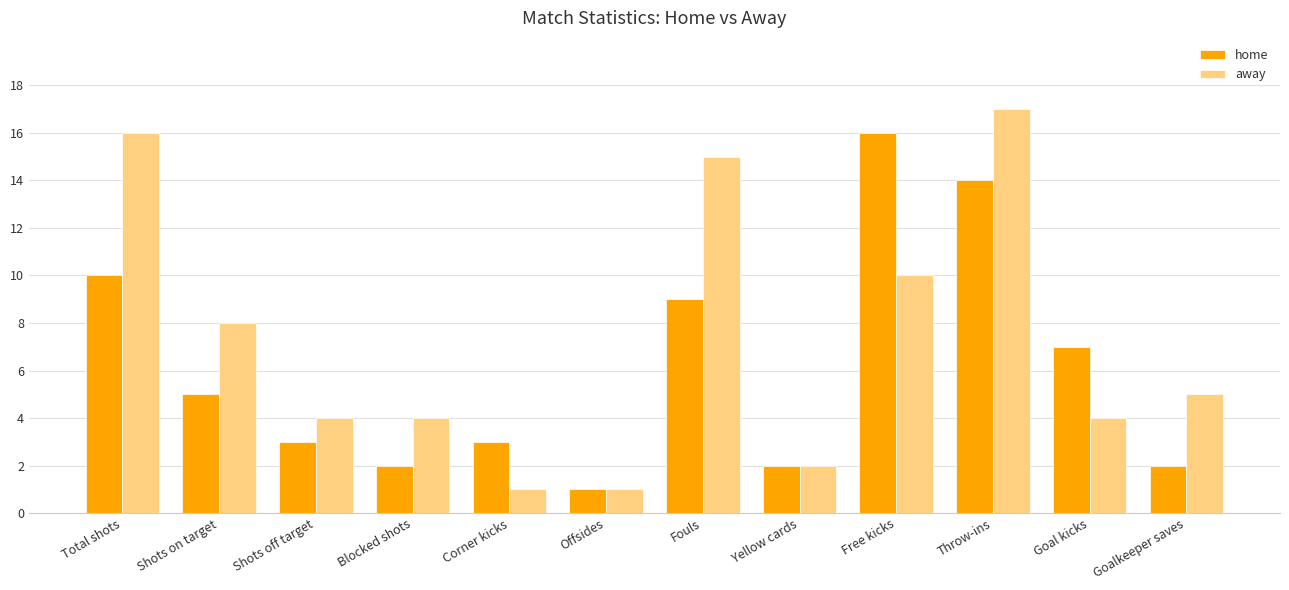

Rank the series by their maximum value, from lowest to highest.

home, away